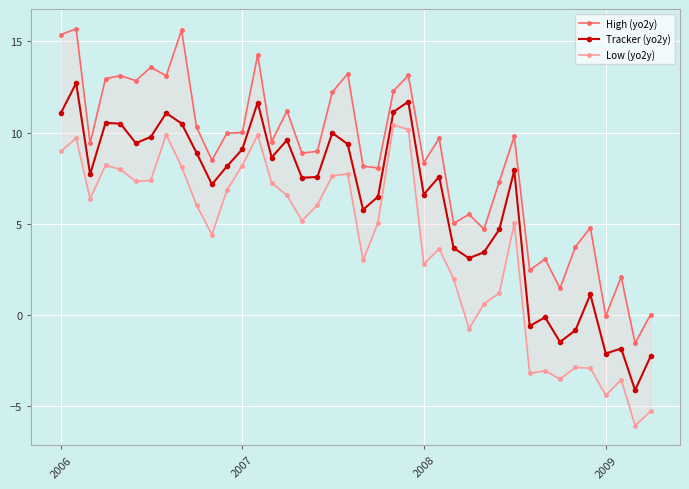

True or false: High (yo2y) and Low (yo2y) intersect in this chart.

False